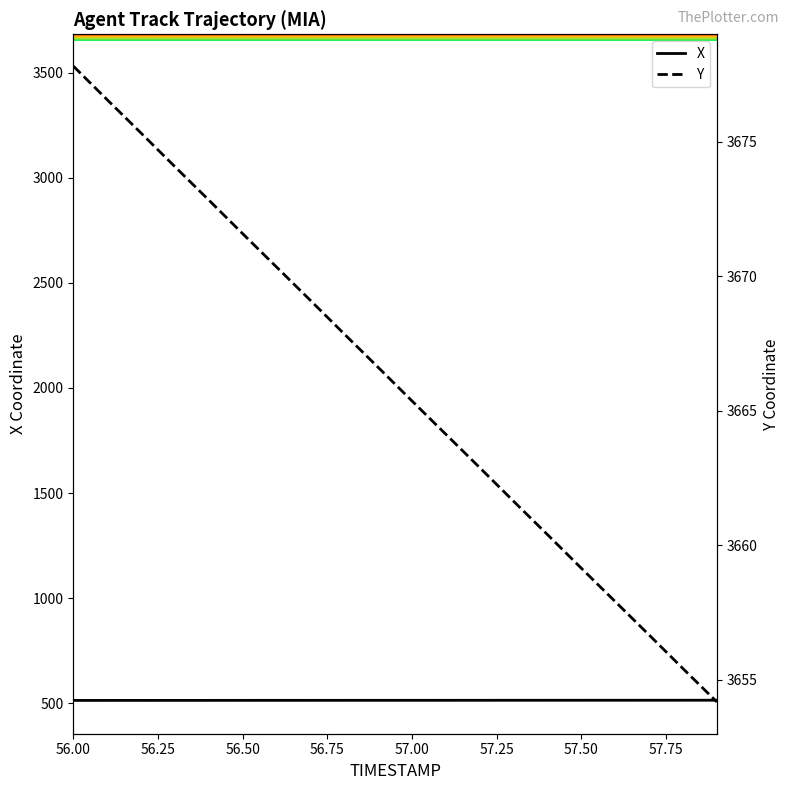

At which category is the sum across all series the highest?

56.00